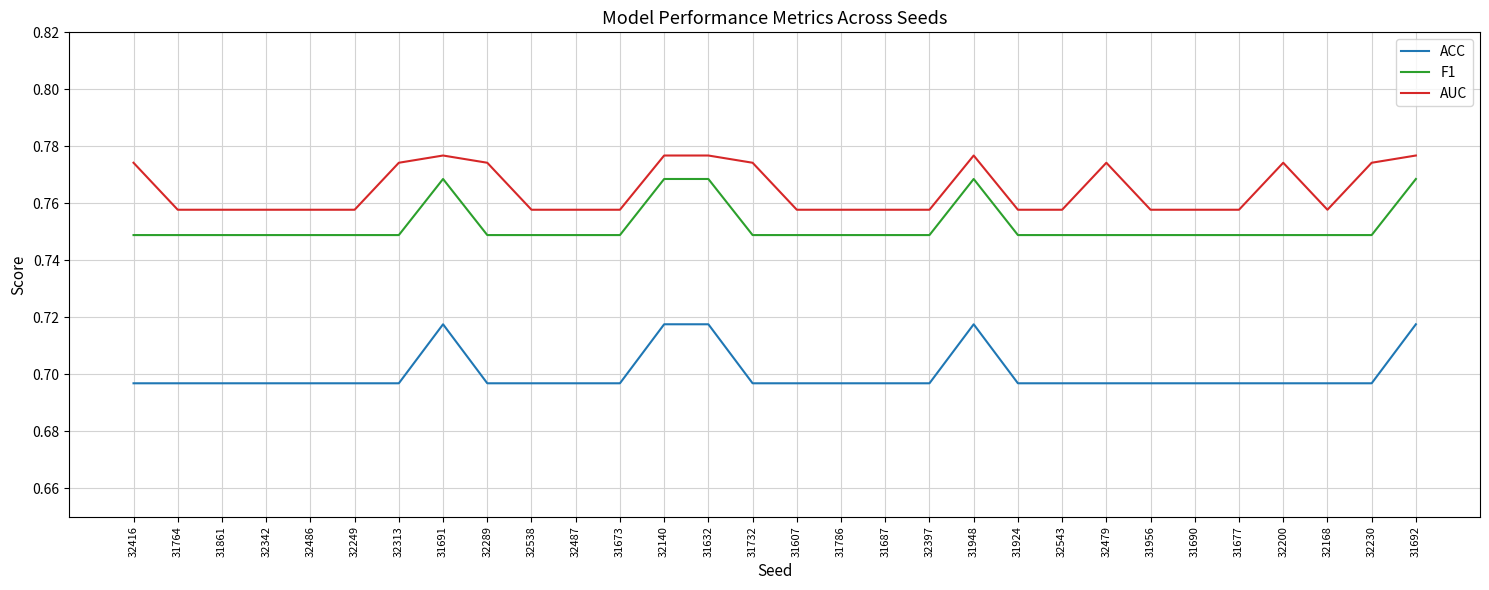

What are all the series names shown in the legend?

ACC, F1, AUC